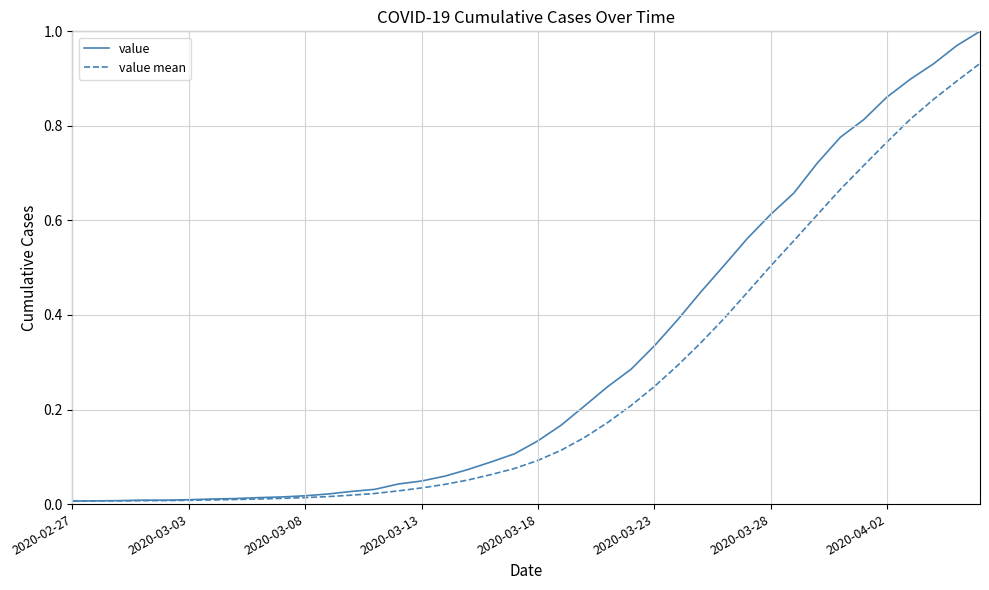

Does the chart display data point markers on the line(s)?

No